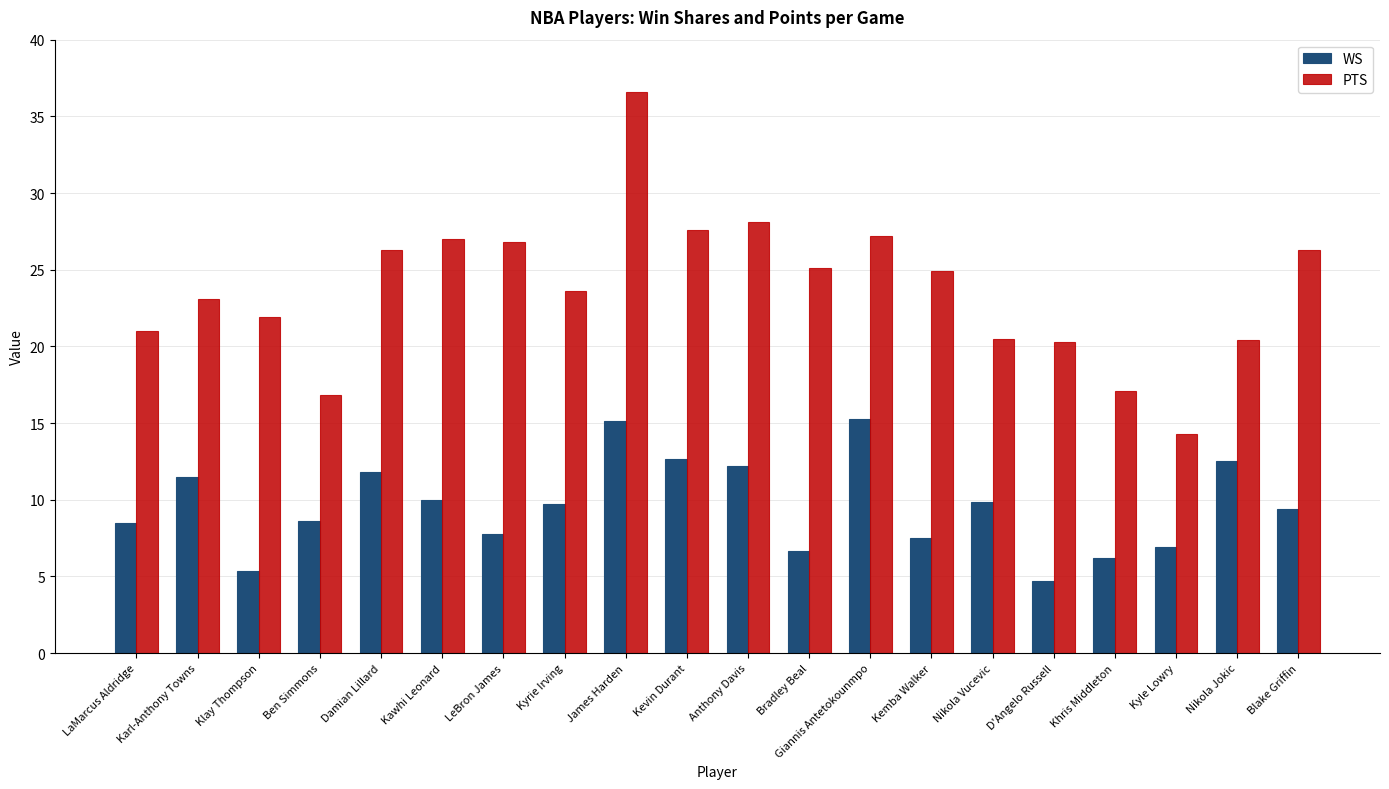

The value of PTS at Kemba Walker is 12.5. True or false?

False